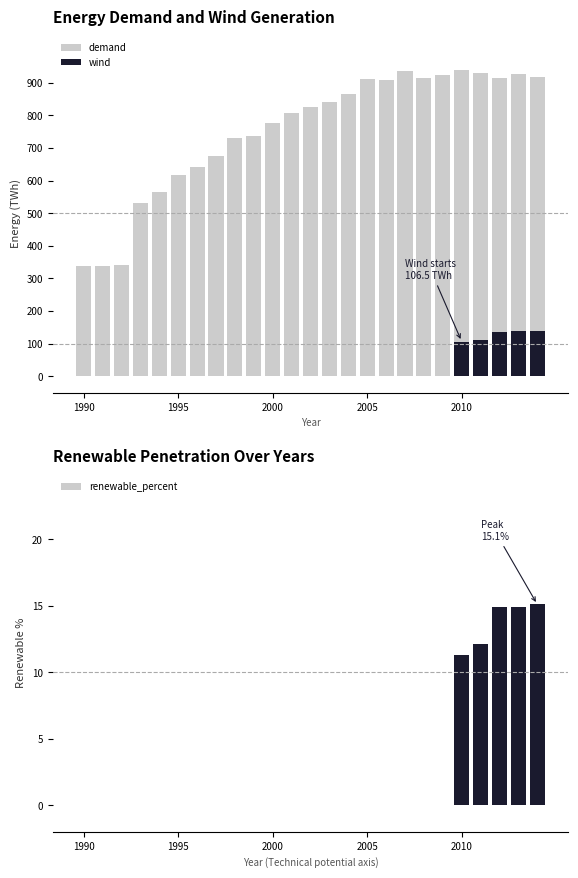

List the series in order of their peak value, lowest first.

renewable_percent, wind, demand